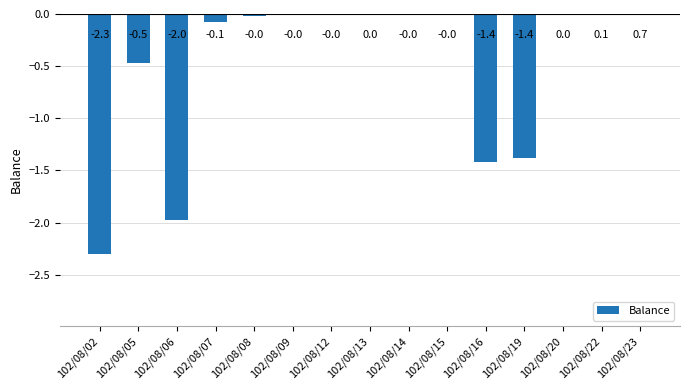

Reading right to left, list all the values displayed in this chart.

102/08/23=0.7	102/08/22=0.1	102/08/20=0.0	102/08/19=-1.4	102/08/16=-1.4	102/08/15=-0.0	102/08/14=-0.0	102/08/13=0.0	102/08/12=-0.0	102/08/09=-0.0	102/08/08=-0.0	102/08/07=-0.1	102/08/06=-2.0	102/08/05=-0.5	102/08/02=-2.3